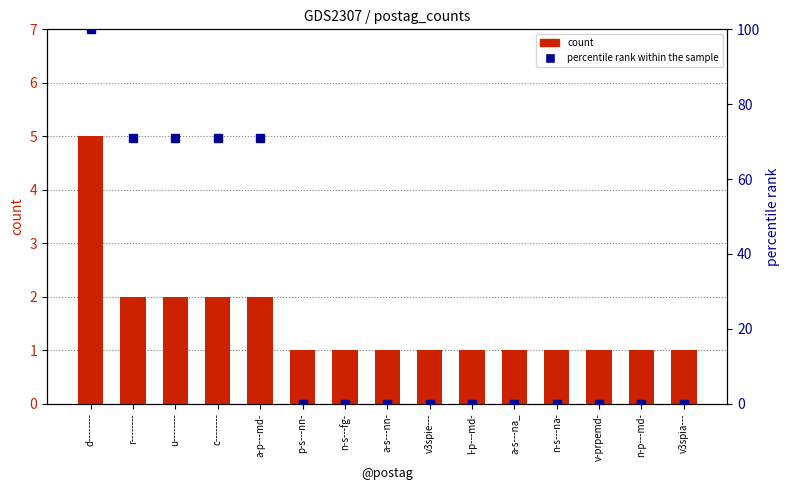

Rank the series by their average value, from lowest to highest.

count, percentile rank within the sample